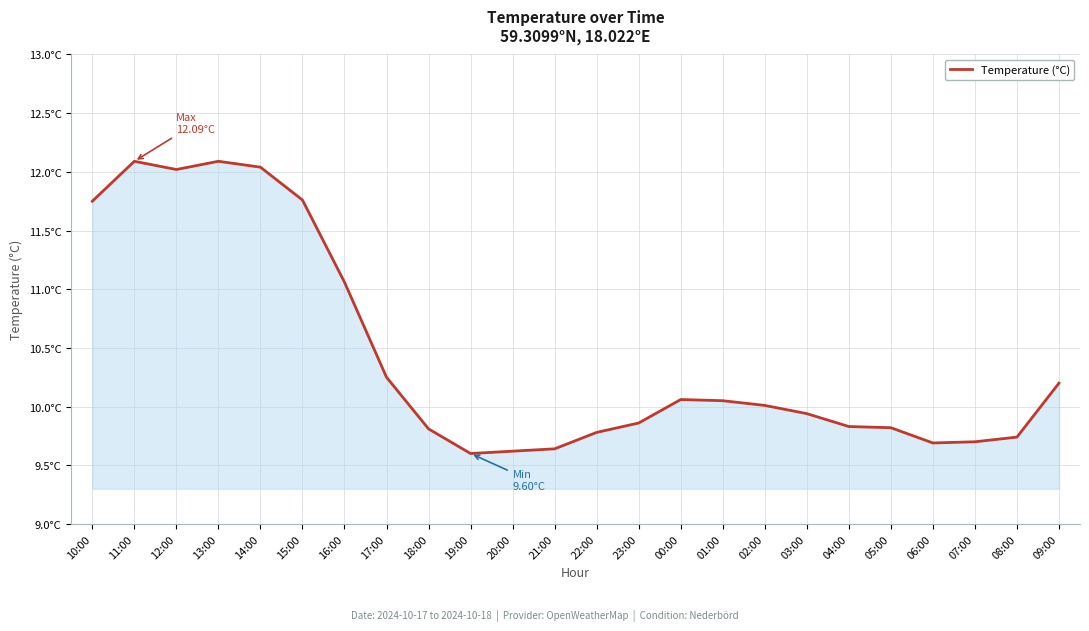

What is the difference between the values at 01:00 and 15:00?

1.7